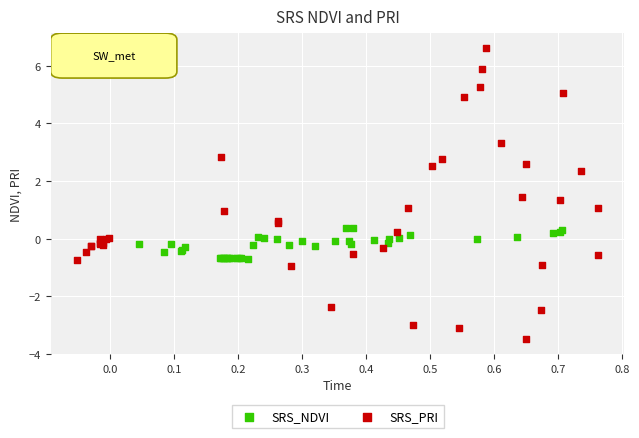

Which series reaches the minimum Y coordinate?

SRS_PRI